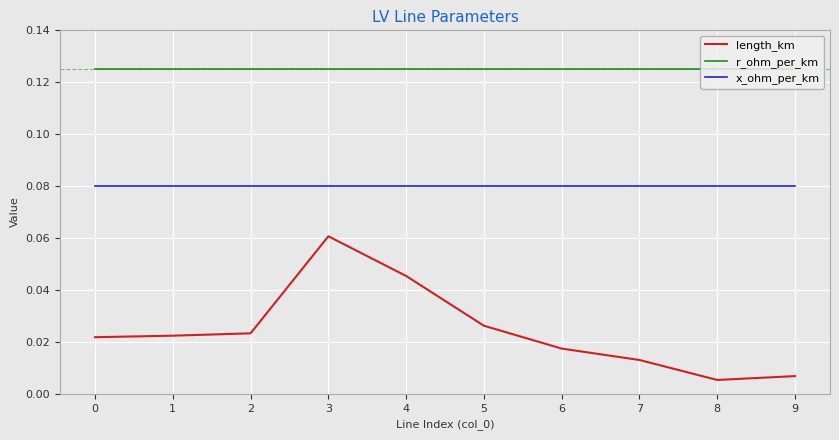

List the series in order of their peak value, lowest first.

length_km, x_ohm_per_km, r_ohm_per_km